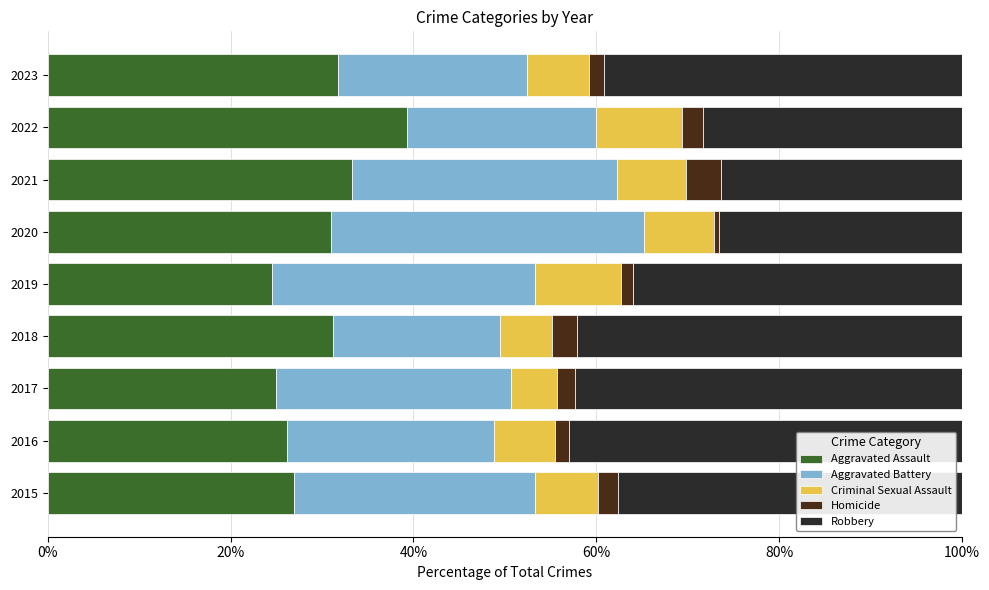

What is the sum of all Criminal Sexual Assault values?

65.0